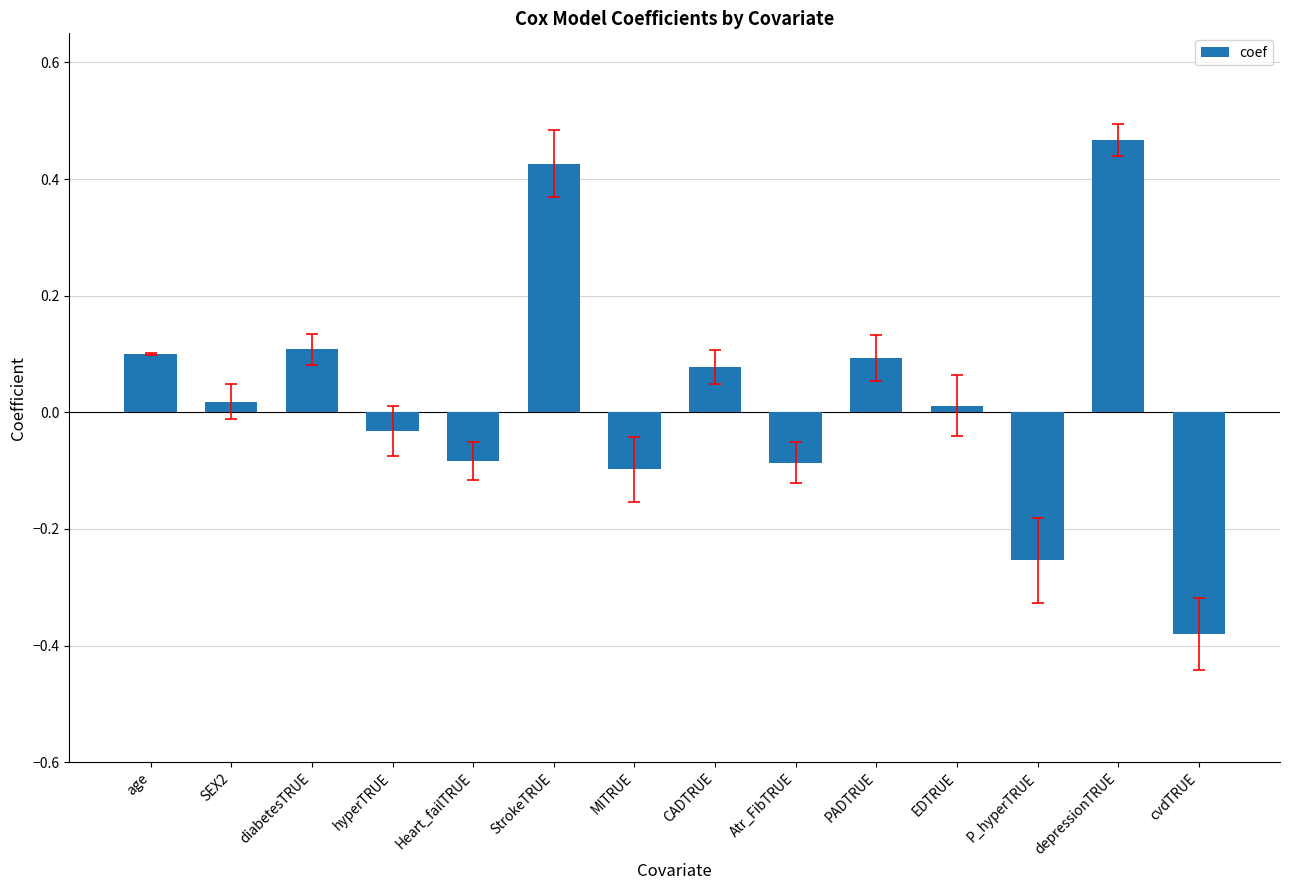

Which label corresponds to the largest value in the chart?

depressionTRUE